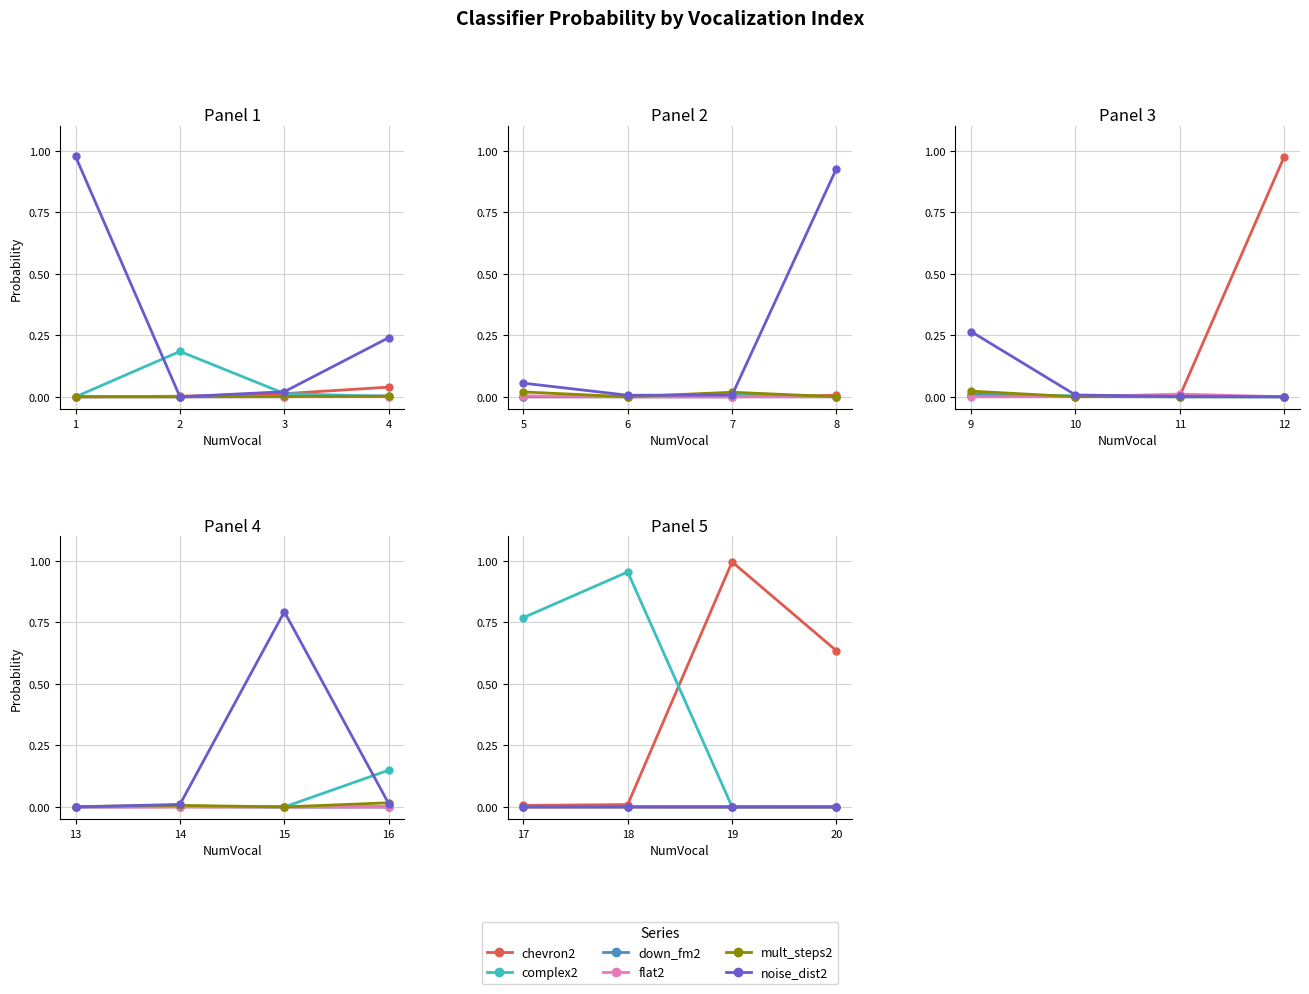

Rank the categories by flat2 value from highest to lowest.

20, 19, 17, 18